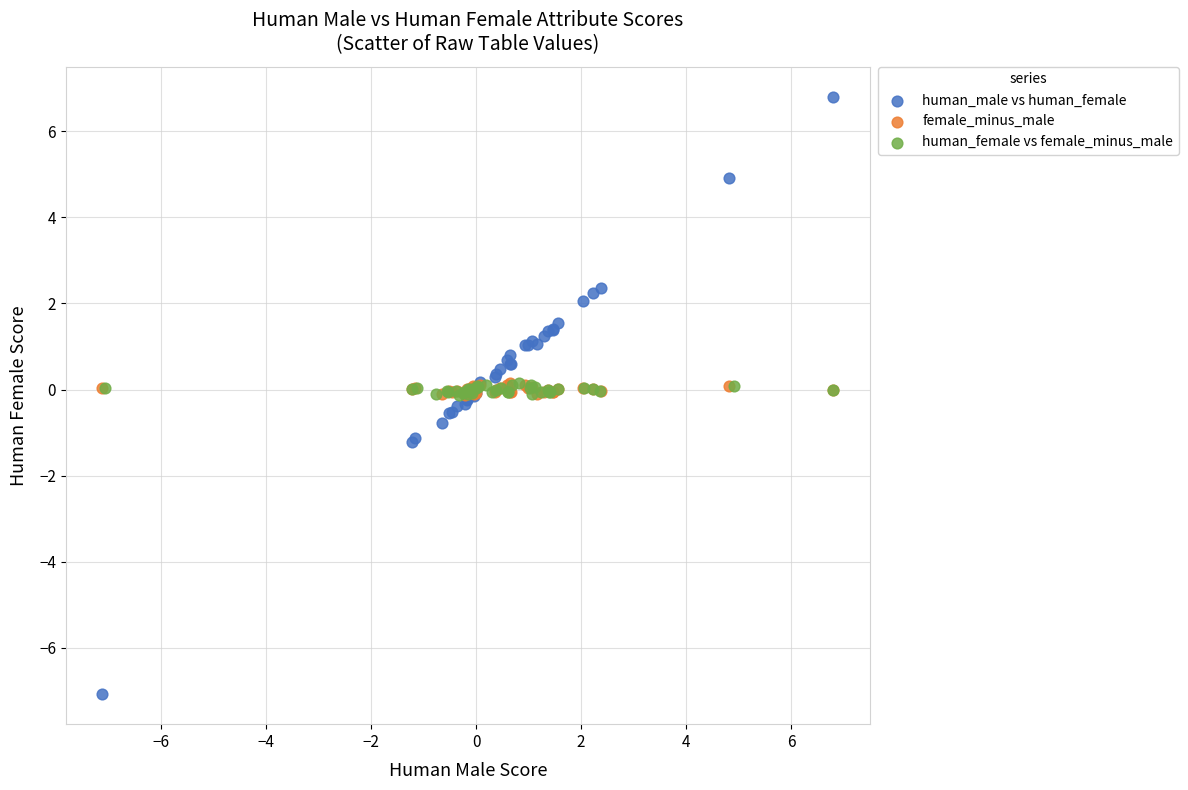

Which series contains the lowest Y value?

human_male vs human_female